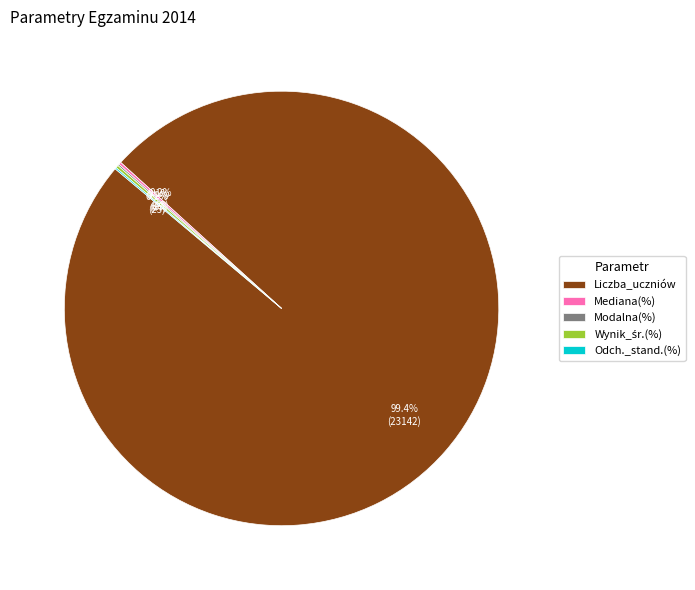

Which slice is the largest?

Liczba_uczniów